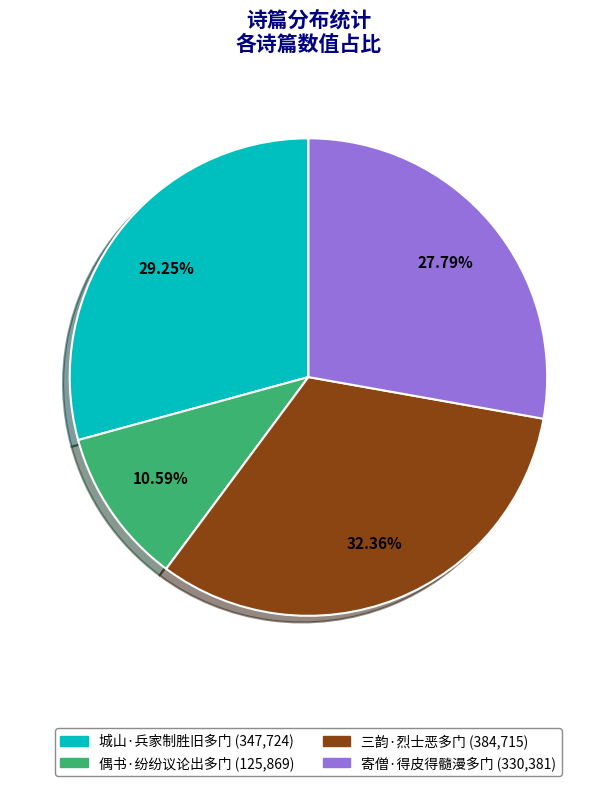

To the nearest percent, what is the average slice percentage?

25%